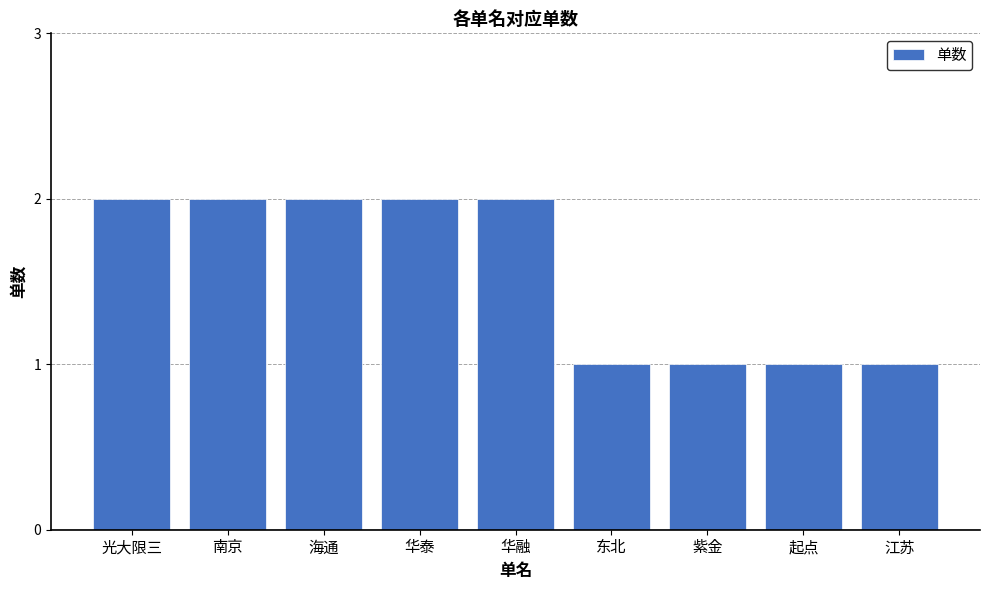

What is the greatest value displayed?

2